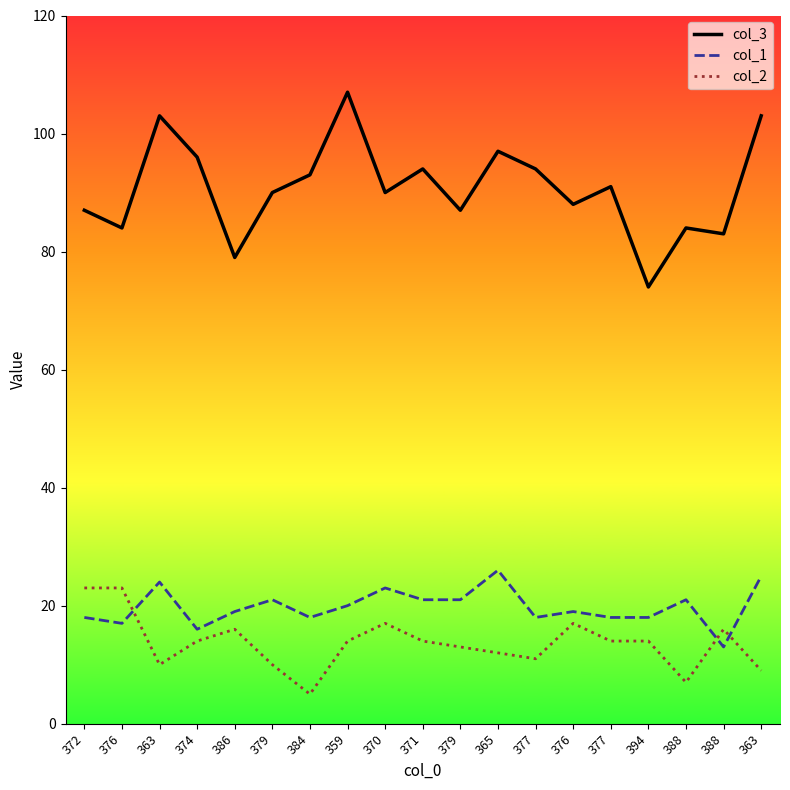

What is the difference between the col_2 values at 388 and 365?

4